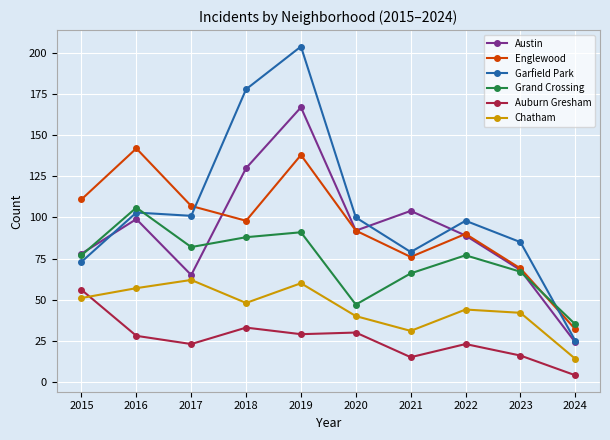

How many lines are shown in the chart?

6